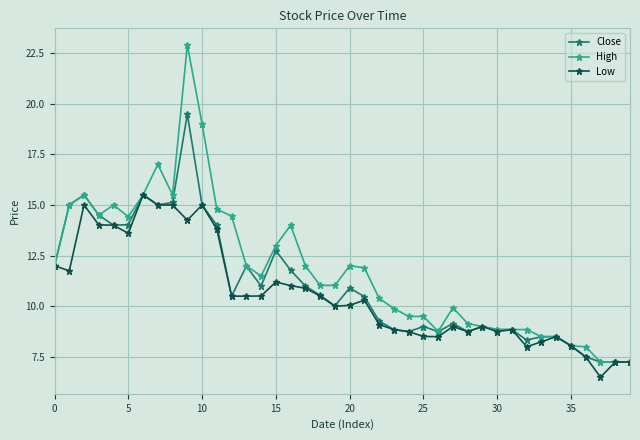

What is the average value of the Close series?

11.0